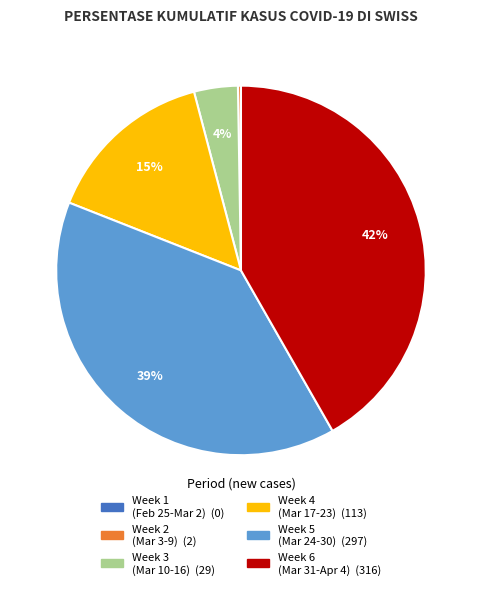

To the nearest percent, what is the difference between the largest and smallest slice percentages?

42%